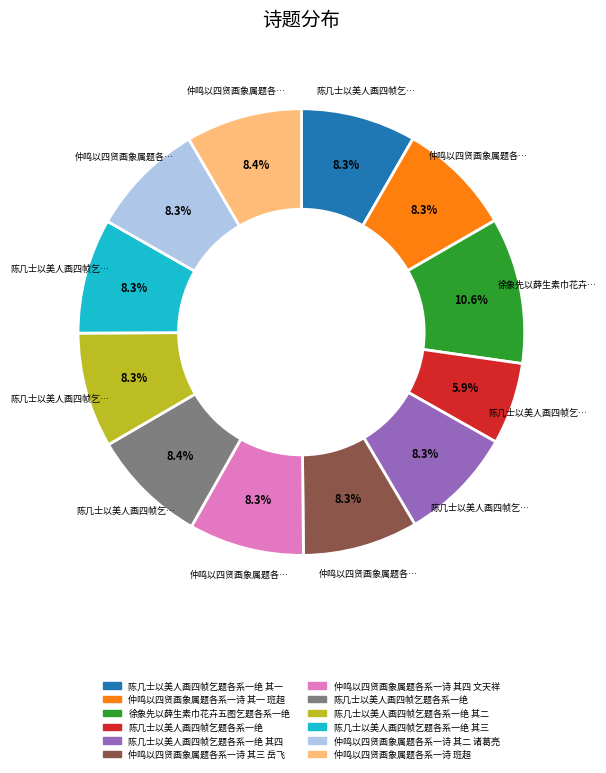

Does any single category account for the majority?

No